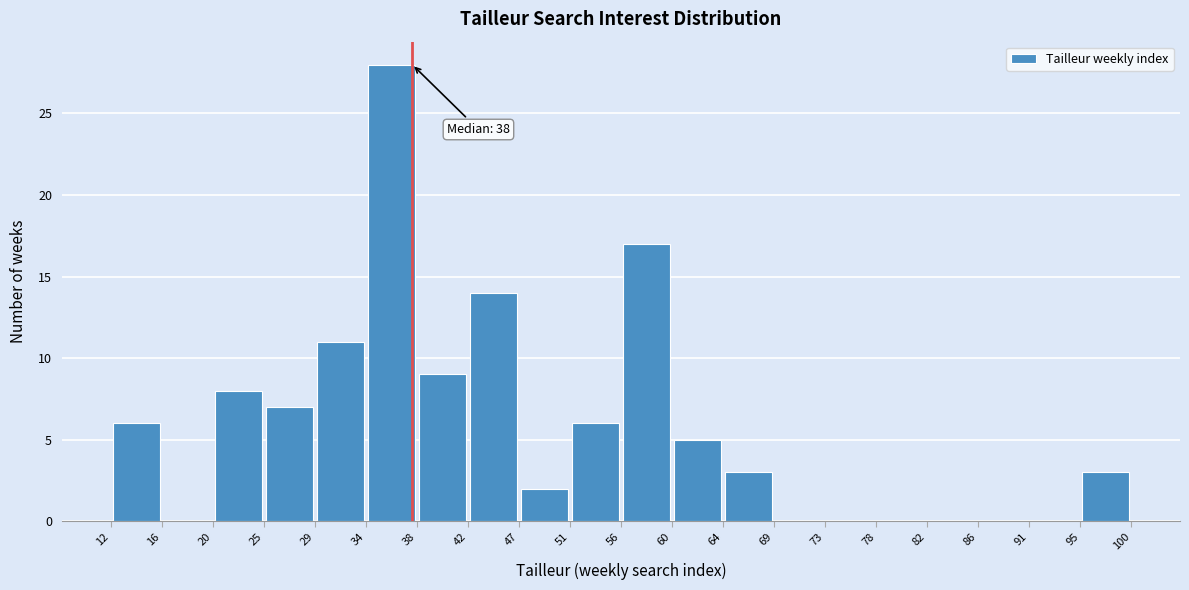

Which range on the x-axis has the tallest bar?

34 to 38